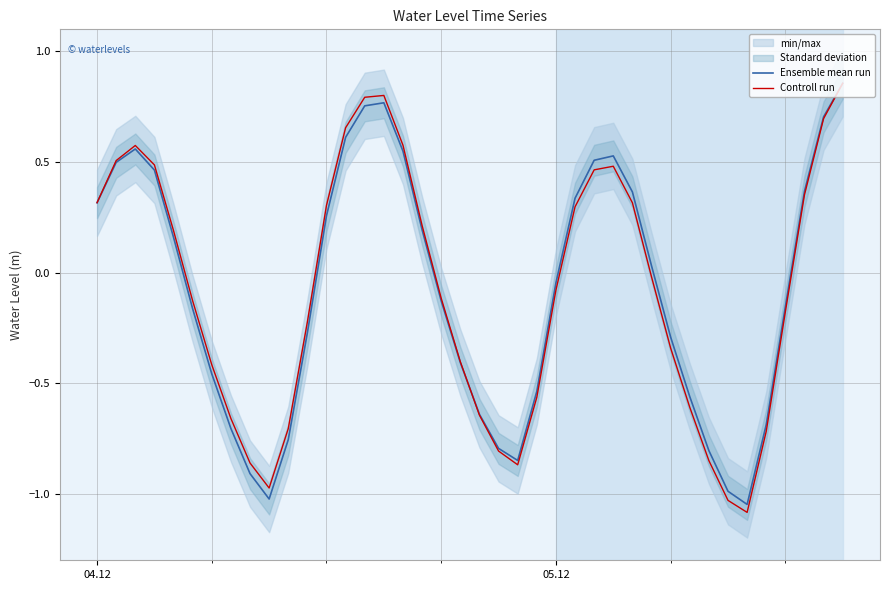

What is the value of the Controll run point at the 28th from the left?

0.5